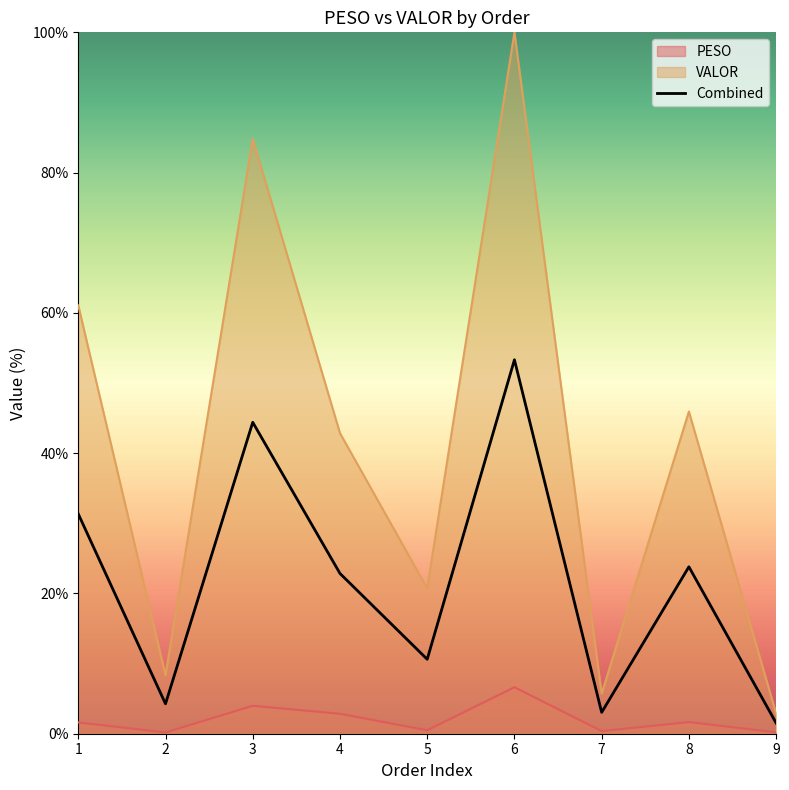

At which category does PESO reach its first local valley?

2